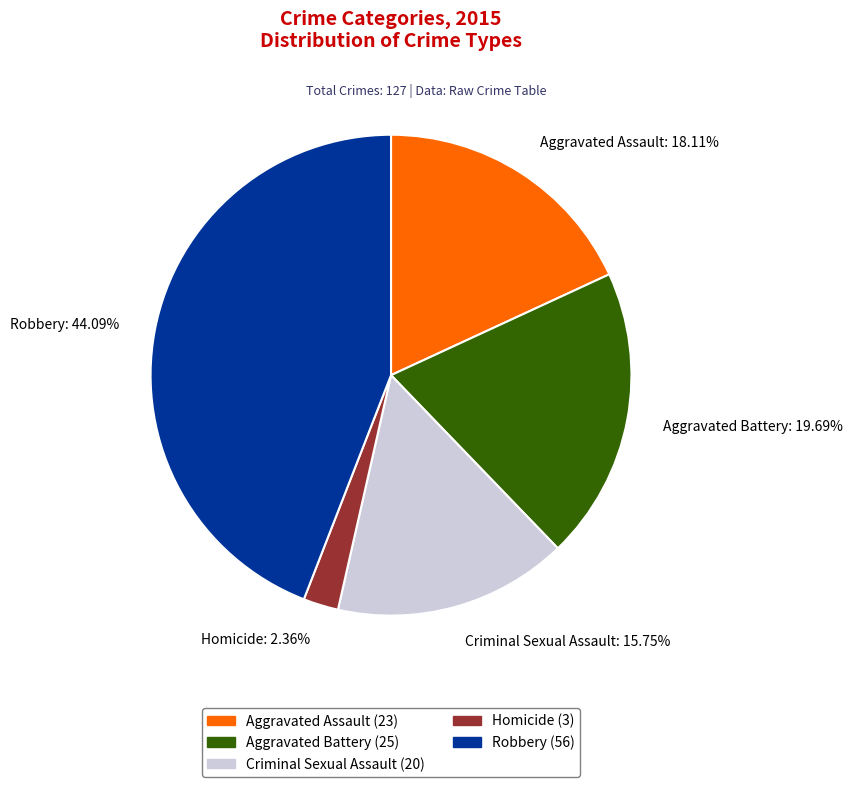

How many segments does this pie chart have?

5